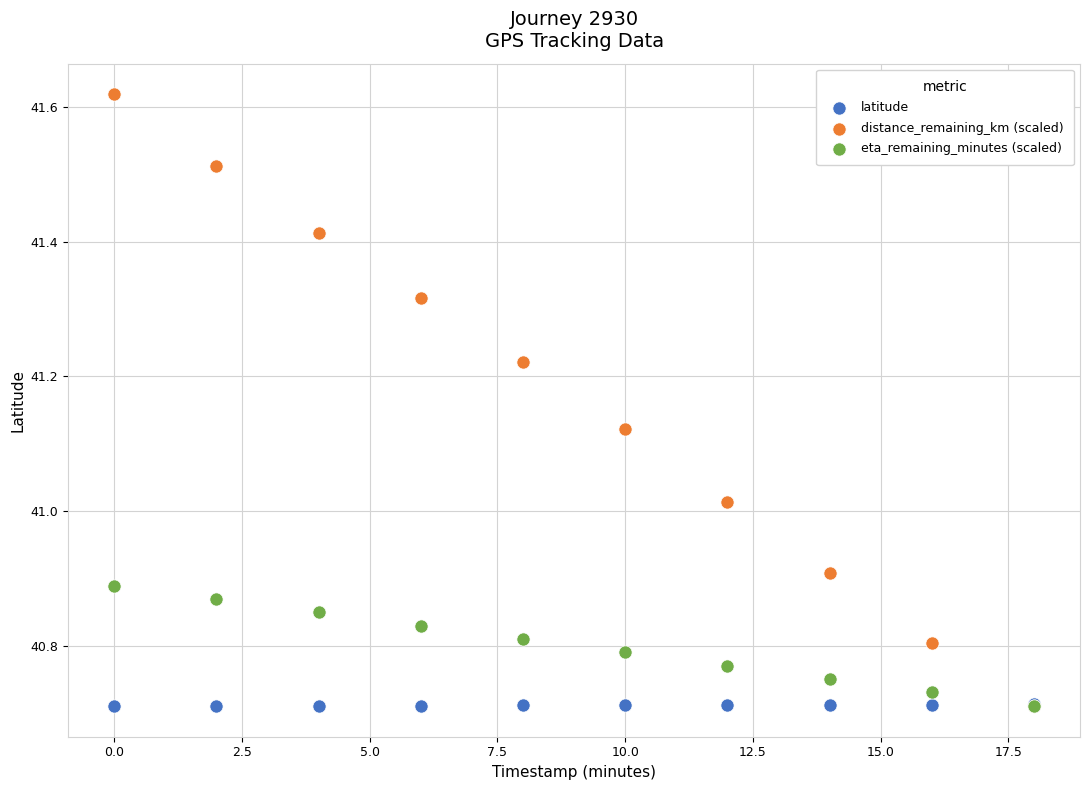

What are all the series names shown in the legend?

latitude, distance_remaining_km (scaled), eta_remaining_minutes (scaled)